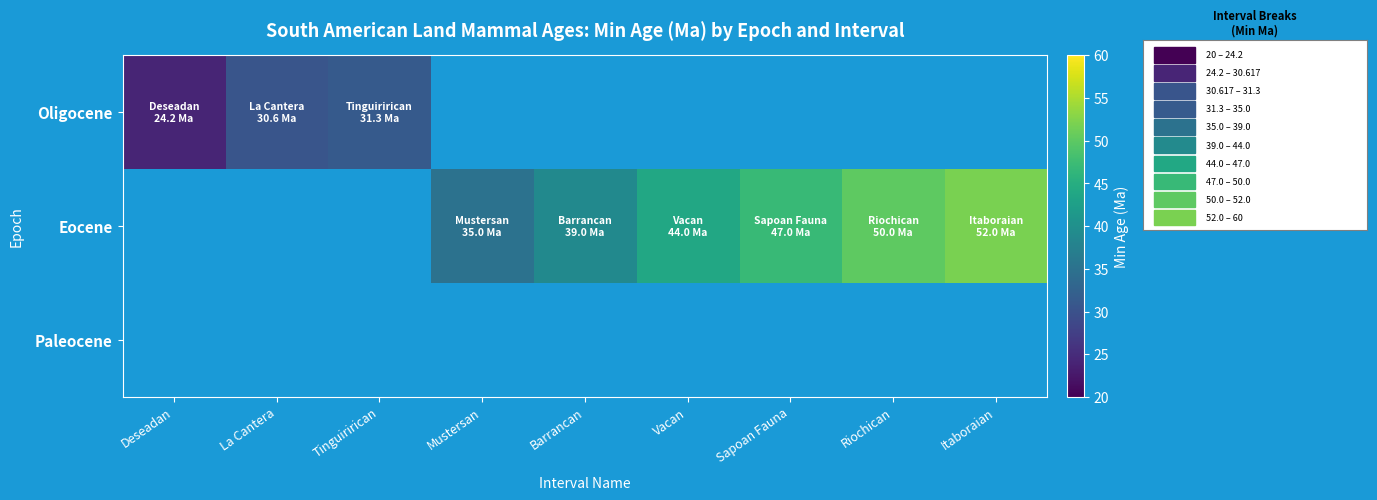

Which category has the highest value across all series?

Itaboraian